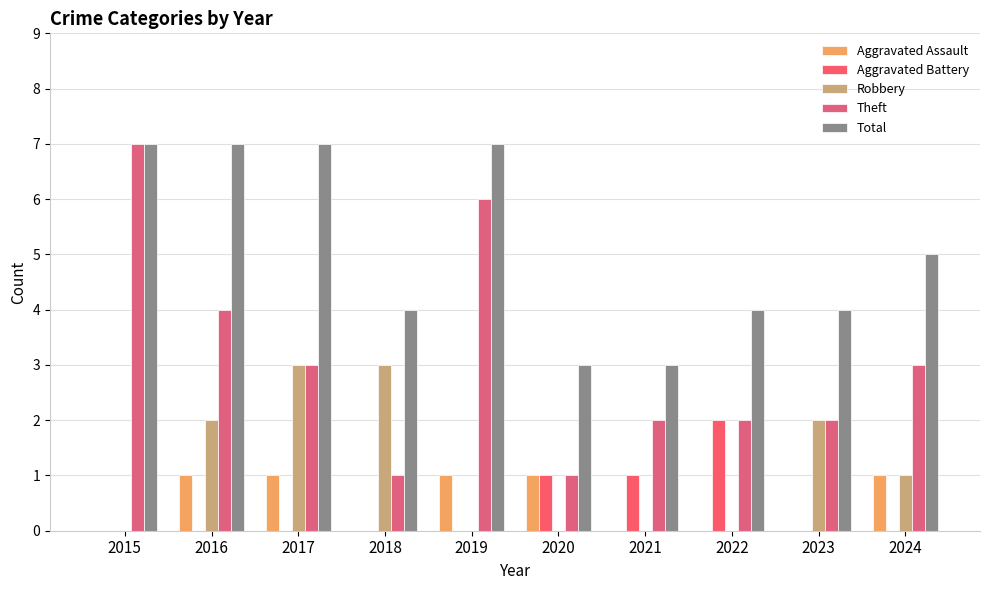

What are all the series names shown in the legend?

Aggravated Assault, Aggravated Battery, Robbery, Theft, Total